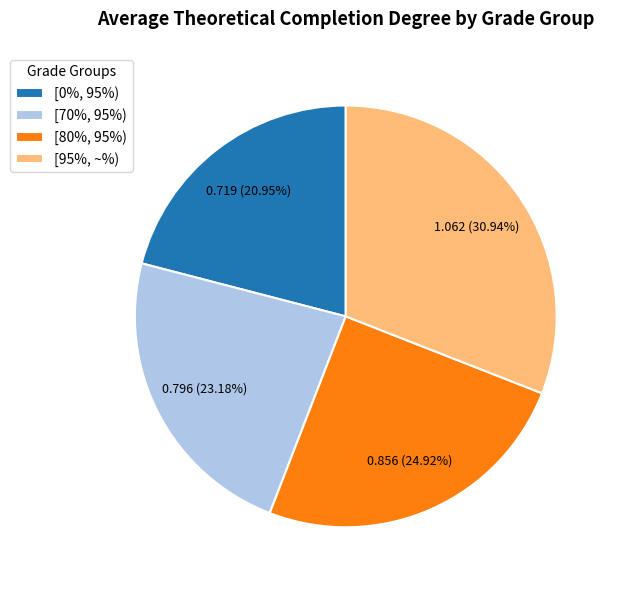

Is it true that [80%, 95%) is 12% of the pie?

False